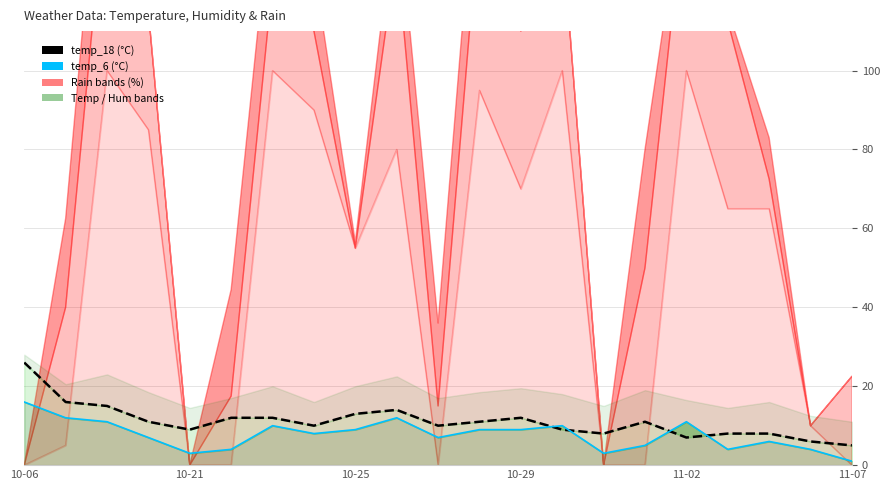

How many values in the temp_6 line series exceed 8?

10